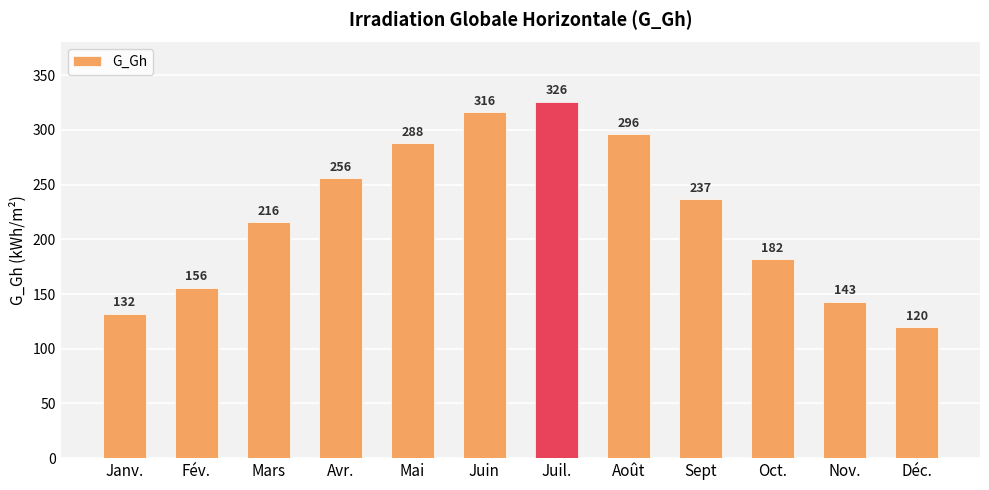

Count the number of data series in this chart.

1